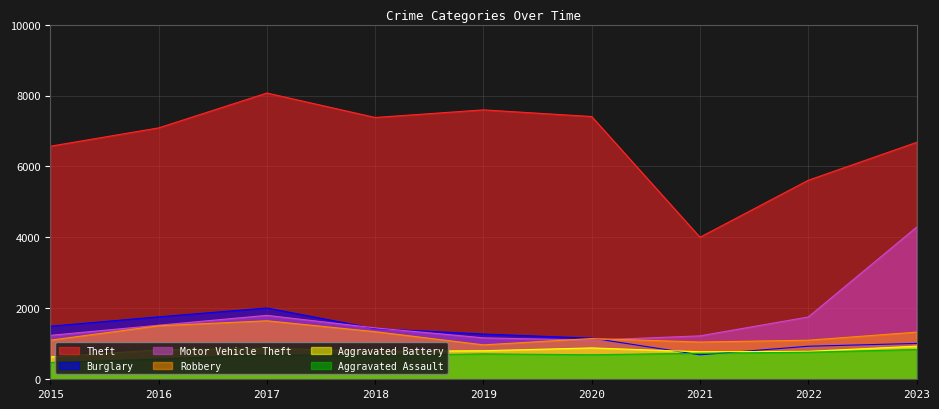

True or false: Theft and Burglary cross at least once.

False